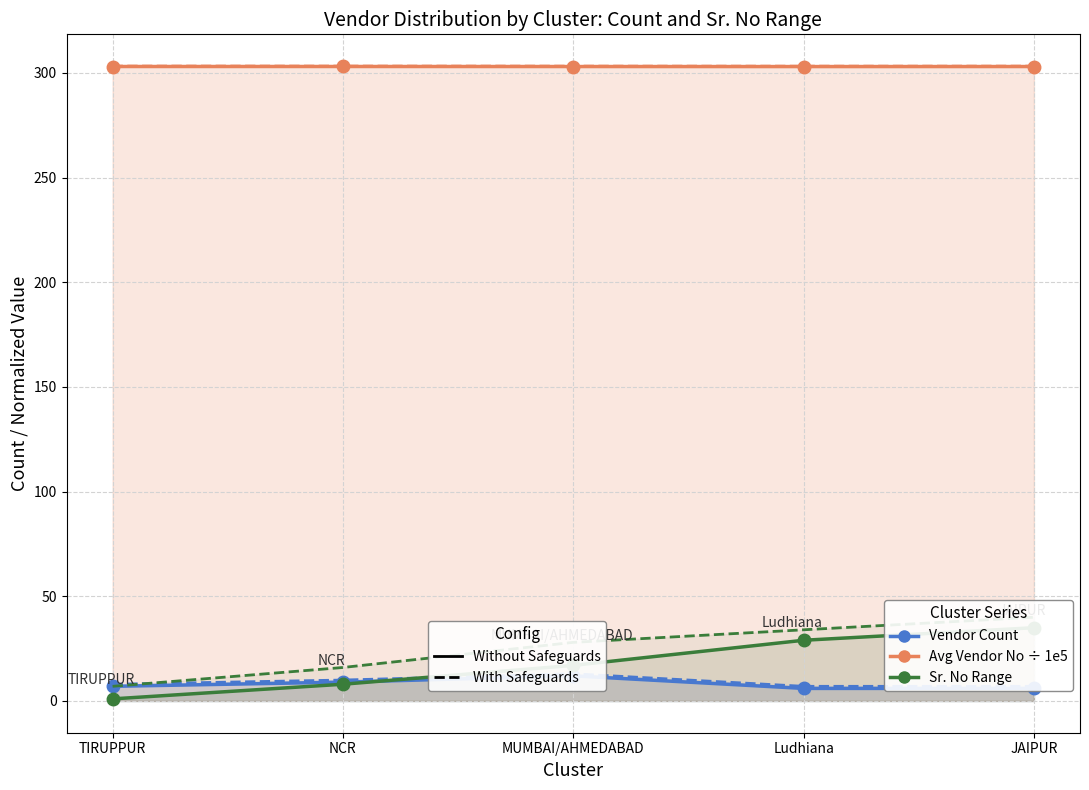

Rank the categories by Avg Vendor No ÷ 1e5 (With Safeguards) value from highest to lowest.

NCR, TIRUPPUR, JAIPUR, MUMBAI/AHMEDABAD, Ludhiana